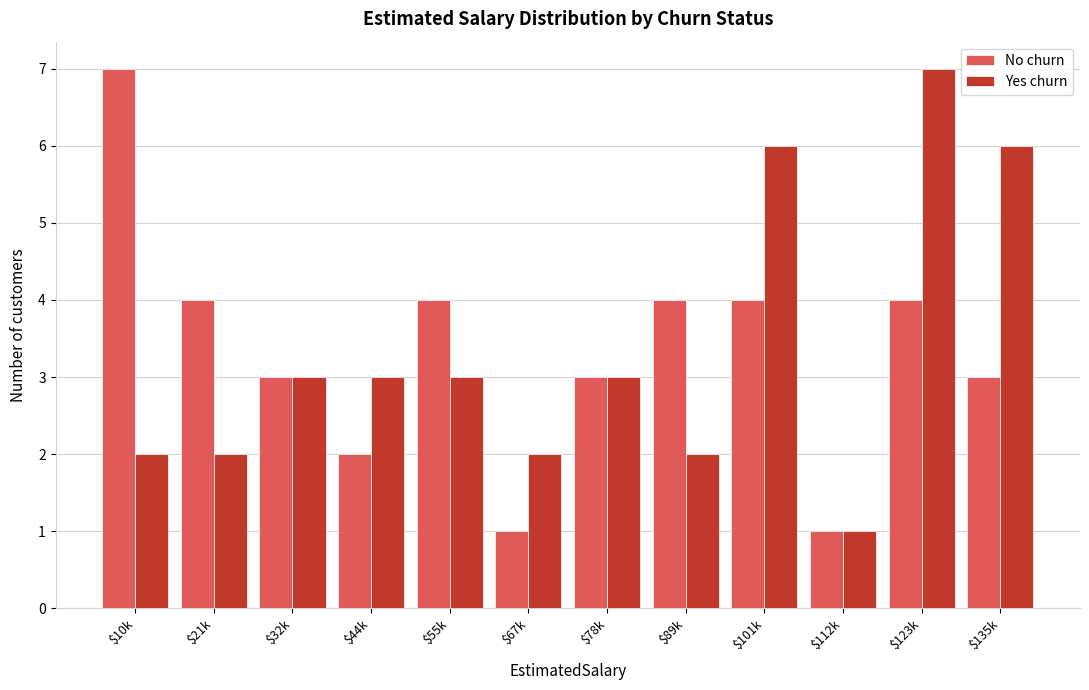

Reading left to right, extract all data points from this chart.

No churn: 7	4	3	2	4	1	3	4	4	1	4	3
Yes churn: 2	2	3	3	3	2	3	2	6	1	7	6